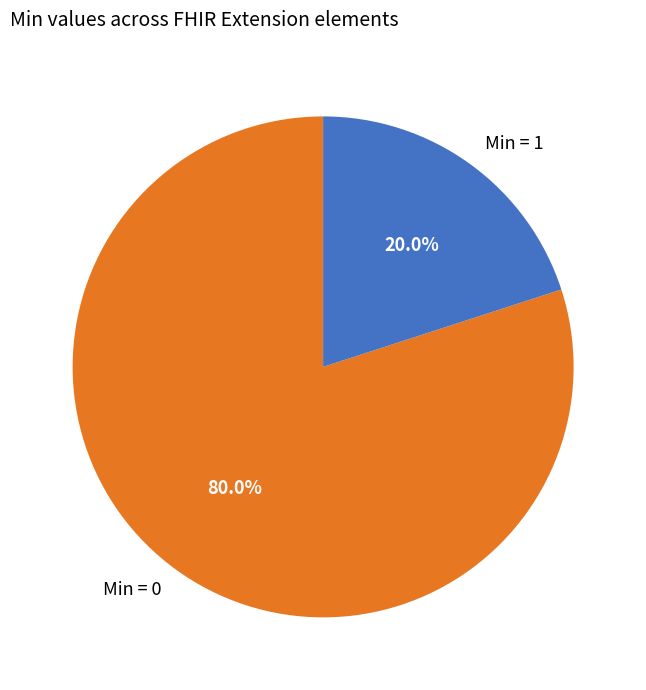

Which has a higher value, Min = 0 or Min = 1?

Min = 0